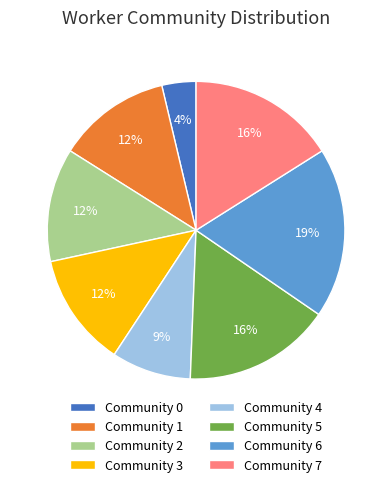

What percentage is the Community 5 slice, to the nearest percent?

16%